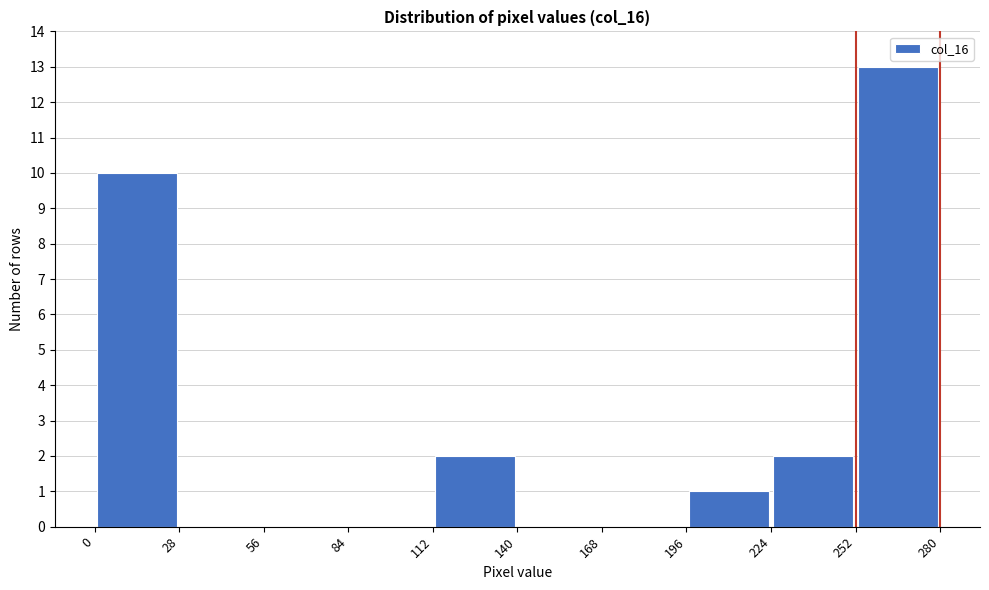

What is the height of the bar covering 0 to 28 on the x-axis? The values are not printed on the chart, so give them approximately, as read against the axis.

10